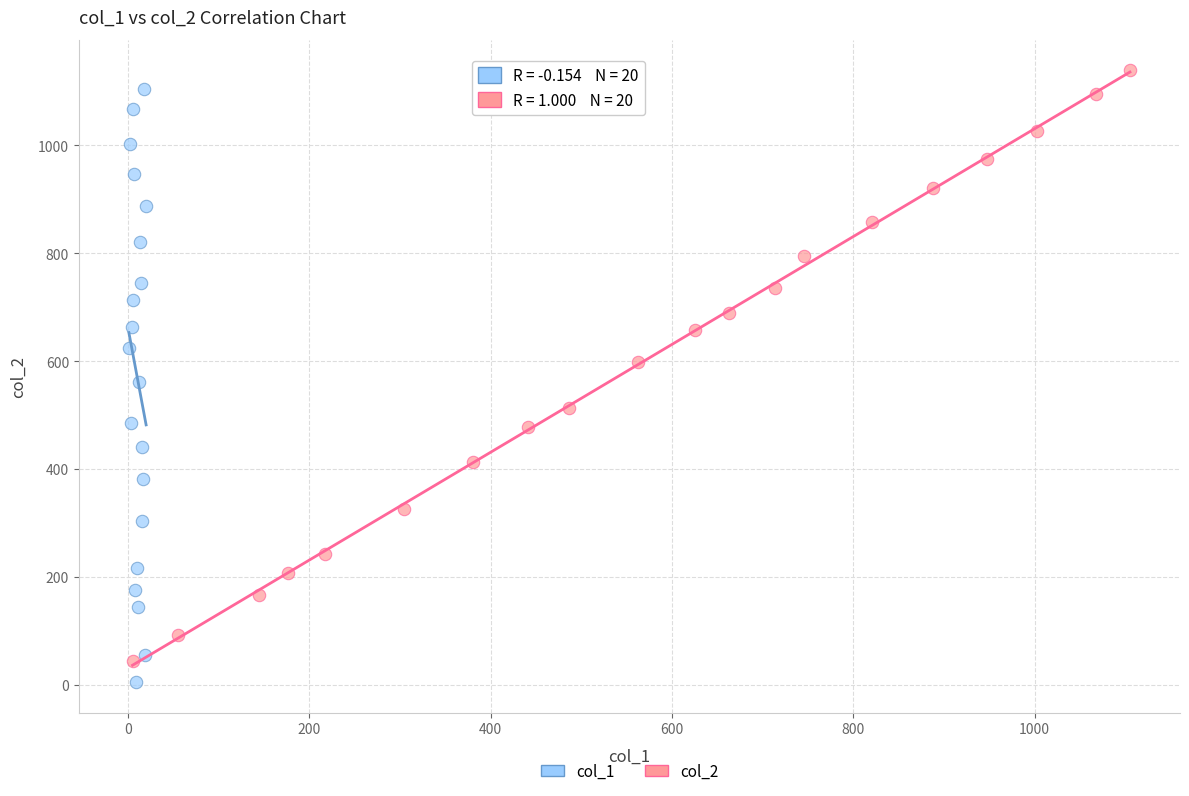

Which series reaches the minimum Y coordinate?

col_1